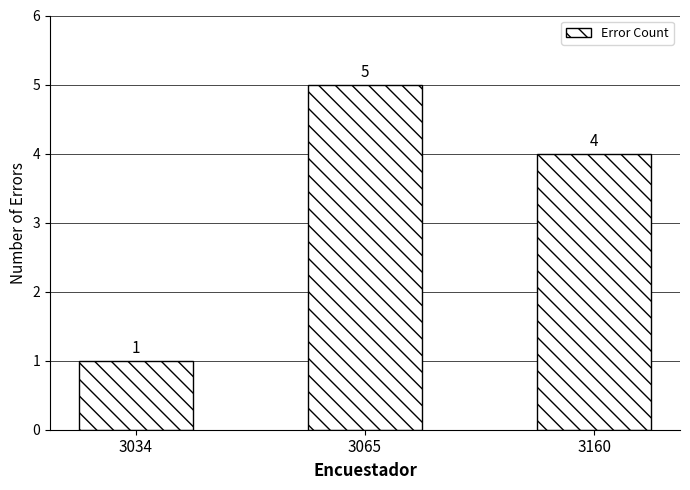

Rank the categories by value from lowest to highest.

3034, 3160, 3065